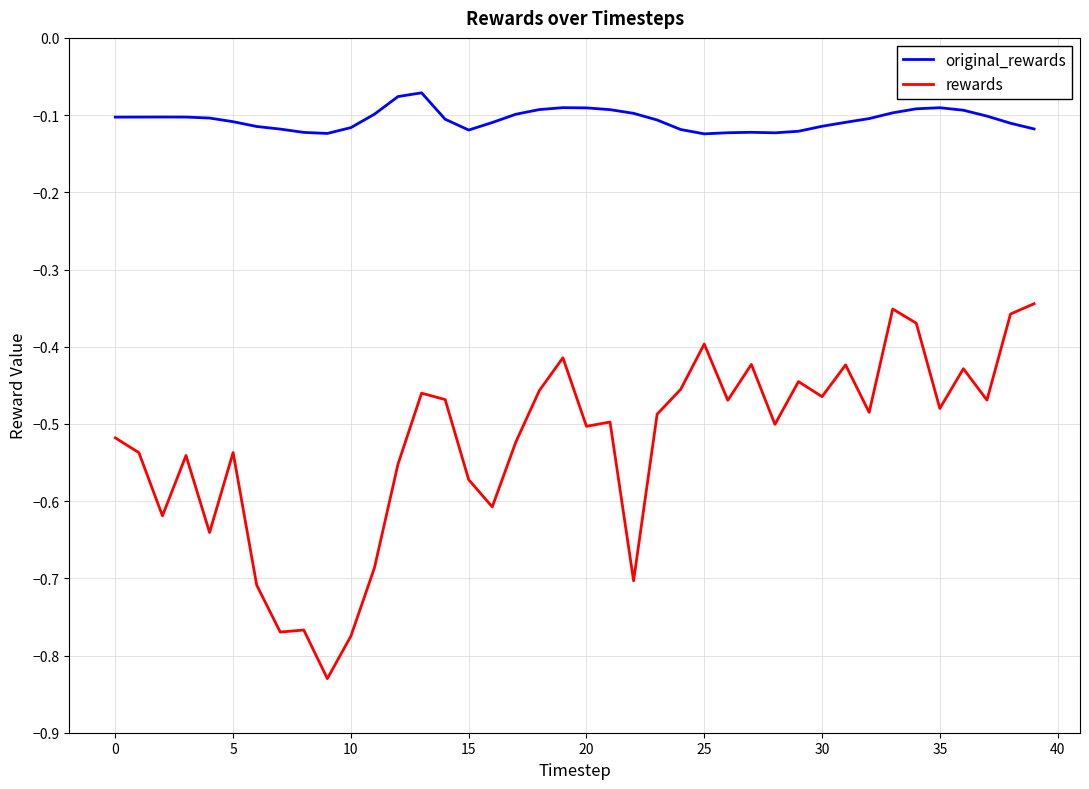

True or false: rewards and original_rewards cross at least once.

False